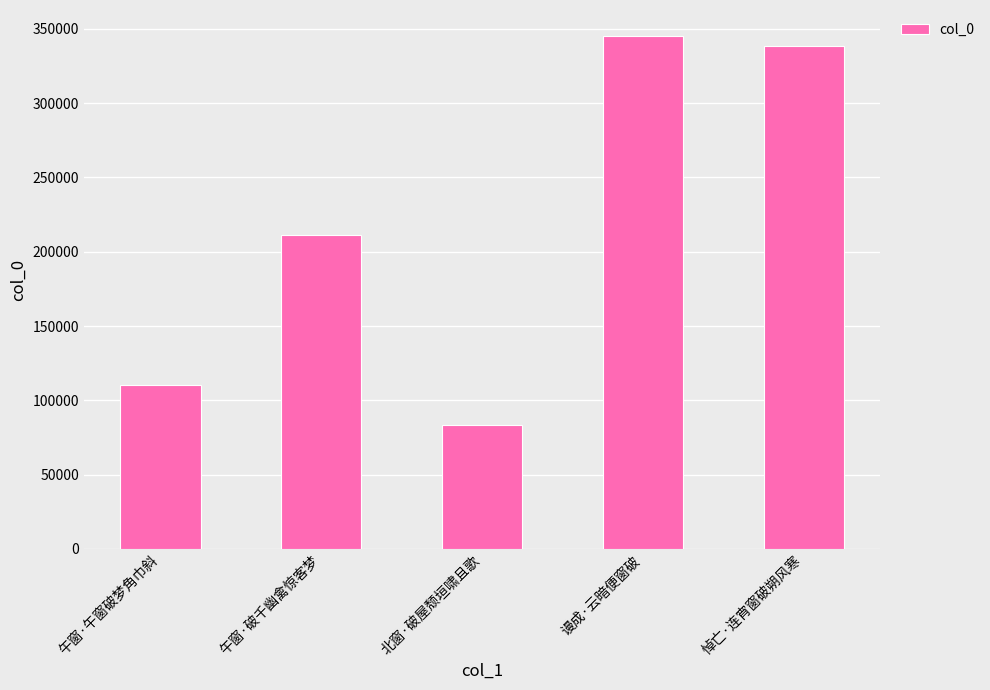

Reading left to right, what are all the values shown in this chart?

午窗·午窗破梦角巾斜=110335	午窗·破千幽禽惊客梦=211558	北窗·破屋颓垣啸且歌=83586	谩成·云暗便窗破=345411	悼亡·连宵窗破朔风寒=338341